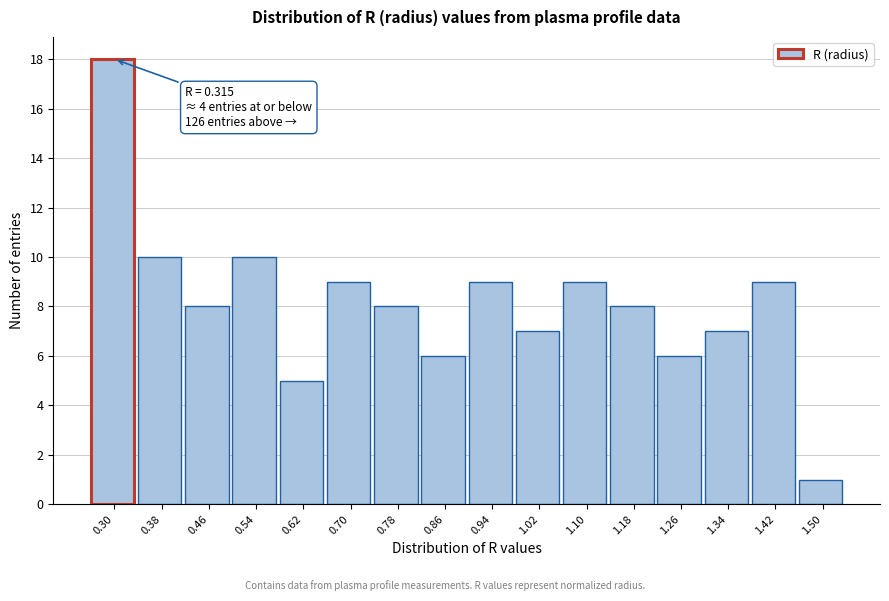

Reading right to left, transcribe all the data shown in this chart.

1.50=1	1.42=9	1.34=7	1.26=6	1.18=8	1.10=9	1.02=7	0.94=9	0.86=6	0.78=8	0.70=9	0.62=5	0.54=10	0.46=8	0.38=10	0.30=18